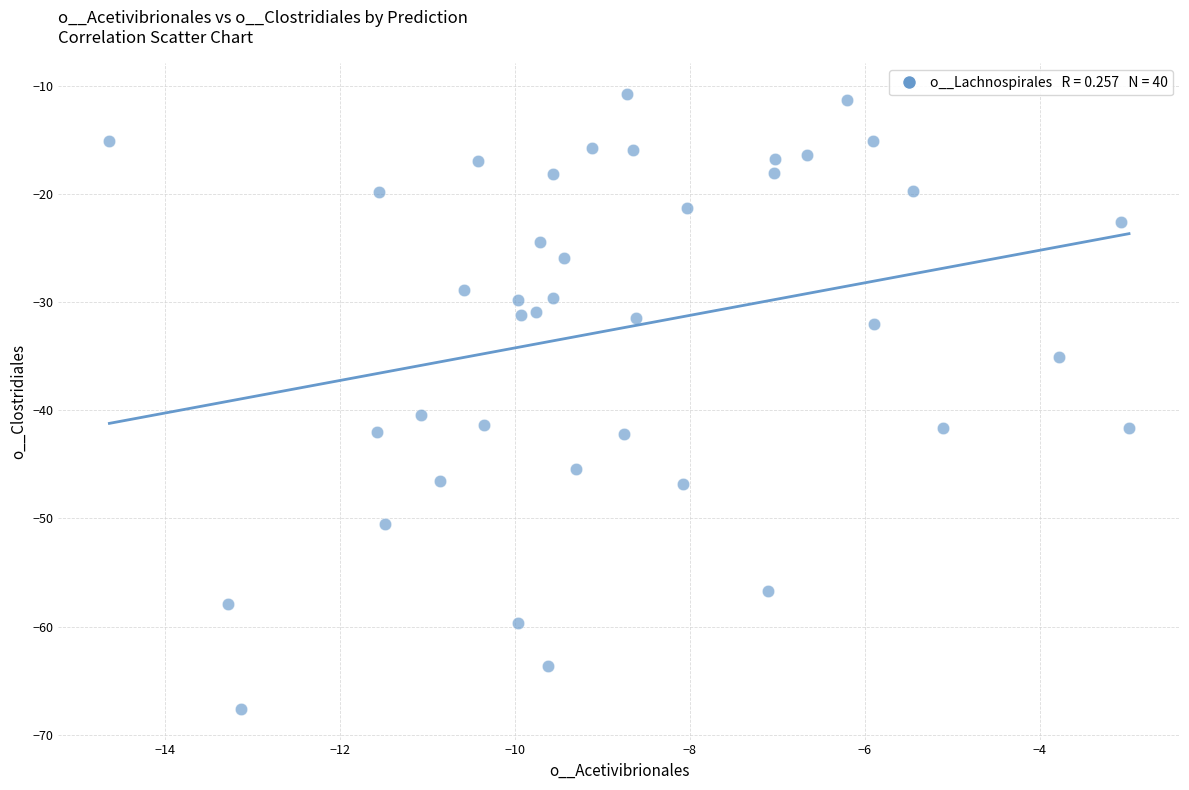

What is the range of X values (max minus min)?

11.6